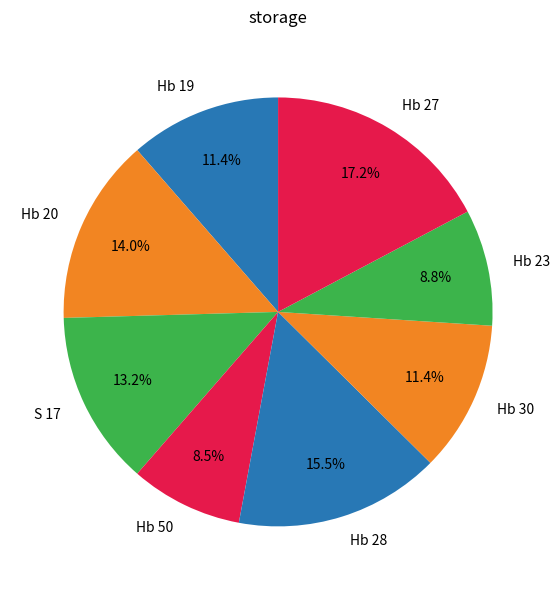

Approximately how many times larger is the value at Hb 30 compared to Hb 20?

0.8